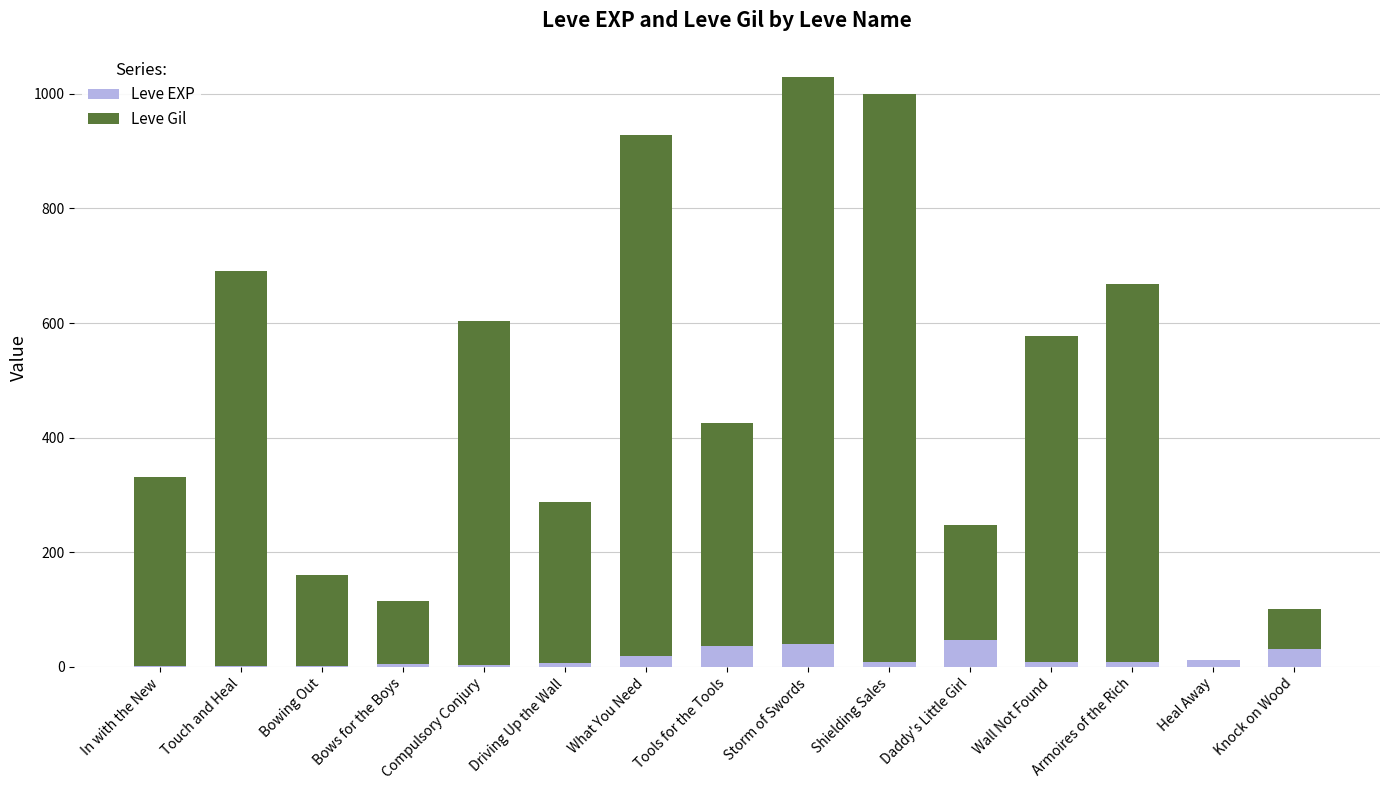

True or false: Leve EXP has a value of 47 at Daddy's Little Girl.

True